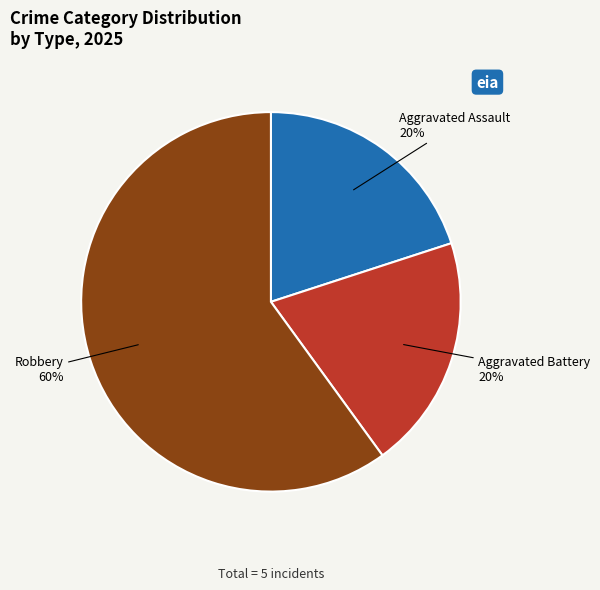

What is the ratio of the value at Aggravated Battery to the value at Aggravated Assault?

1.0